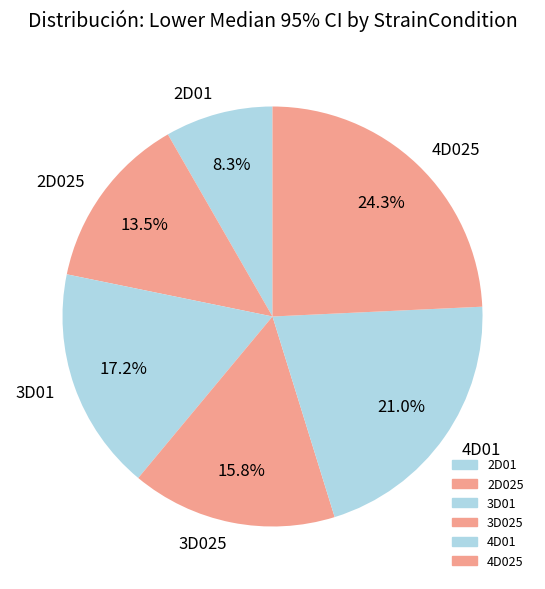

Which slice is the largest?

4D025